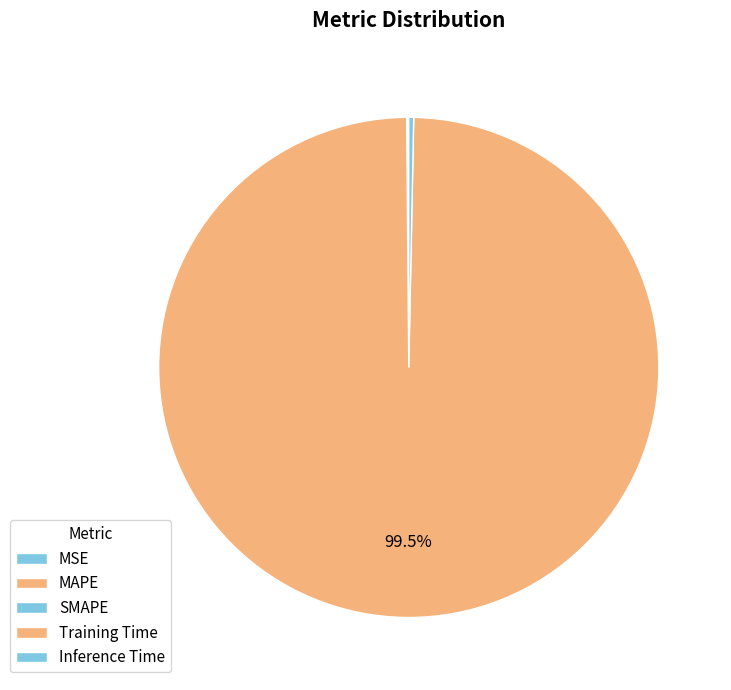

Which slice is the smallest?

MSE